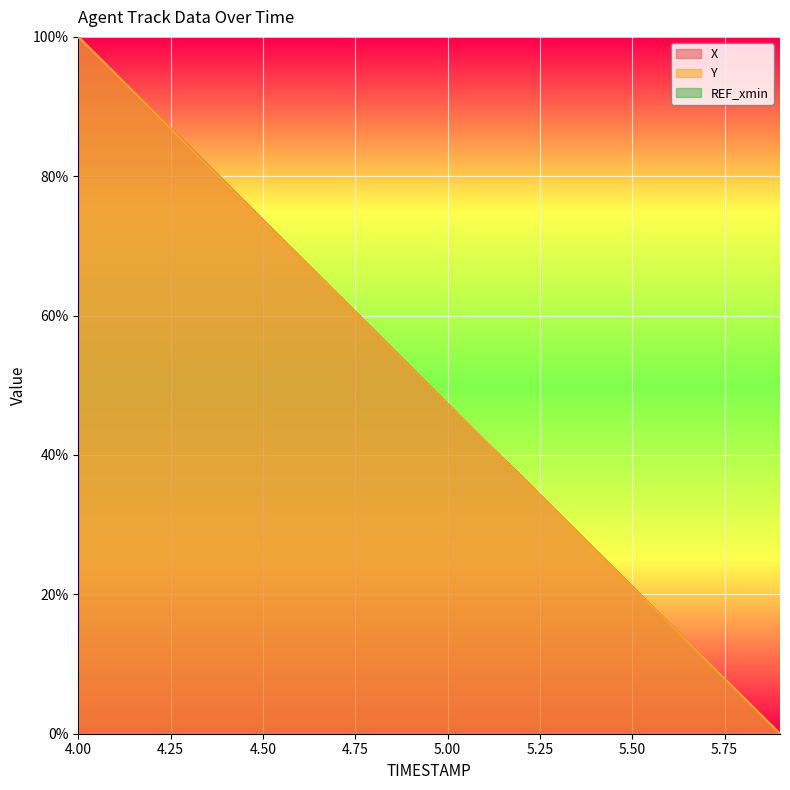

What is the difference between the second highest and second lowest values in the X series?

89.4